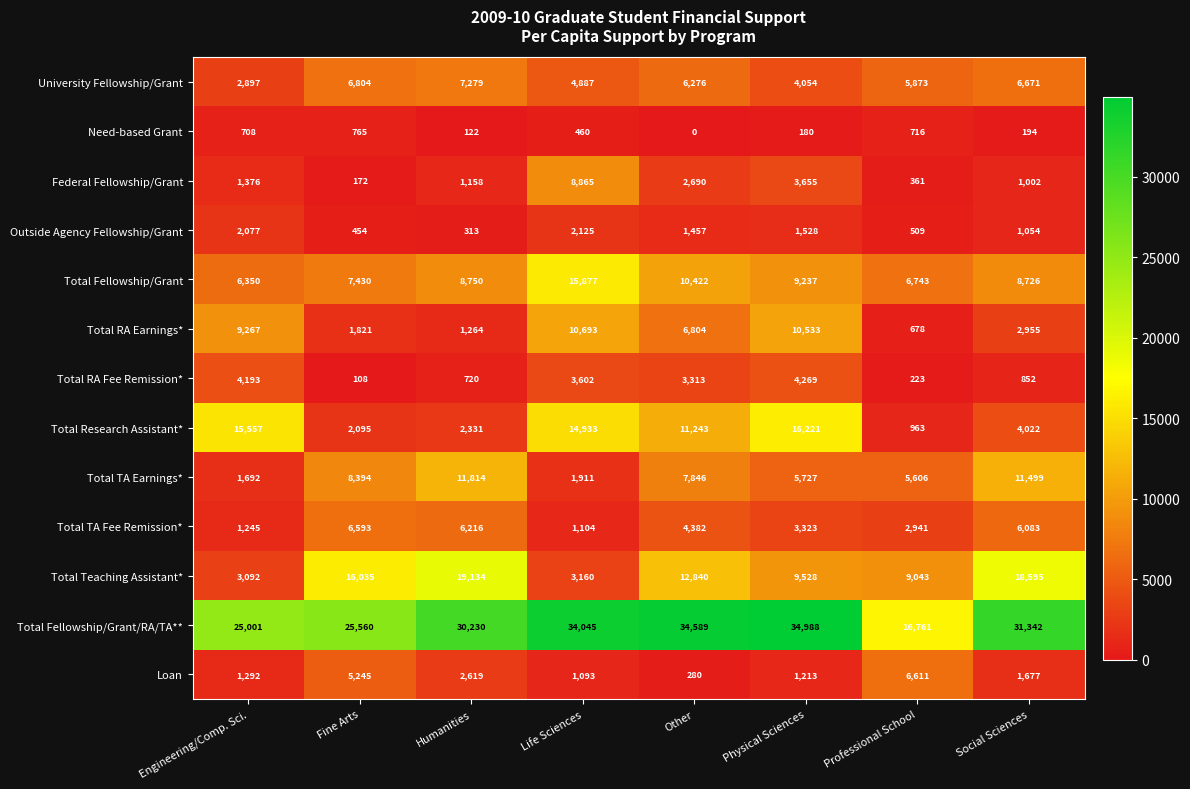

Which series has the widest spread of values?

Total Fellowship/Grant/RA/TA**